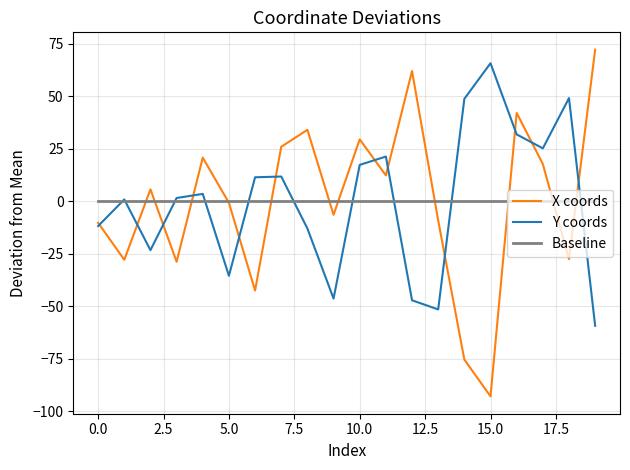

What is the smallest value displayed?

-93.0